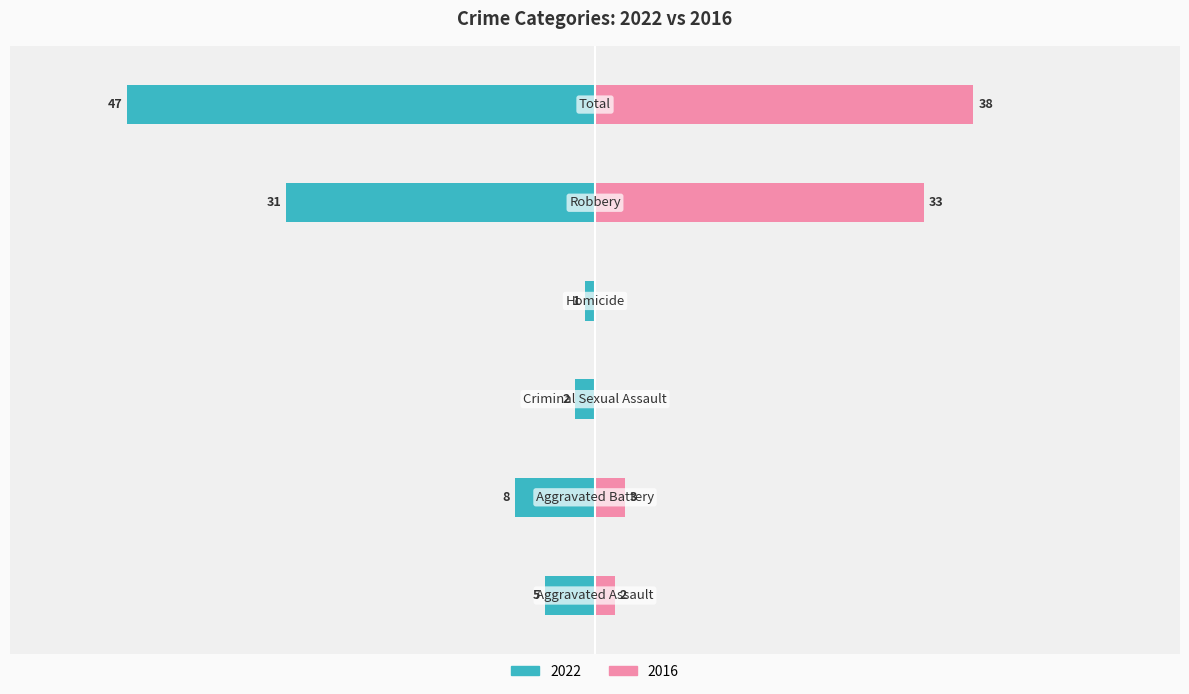

Is it true that 2022 equals -31 at Robbery?

True